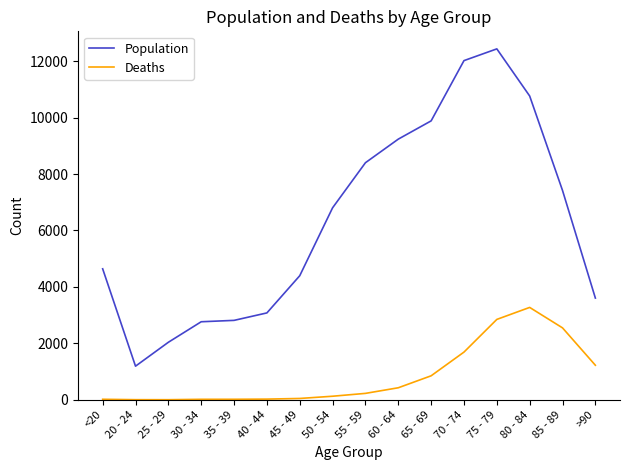

What is the sum of all Deaths values?

13343